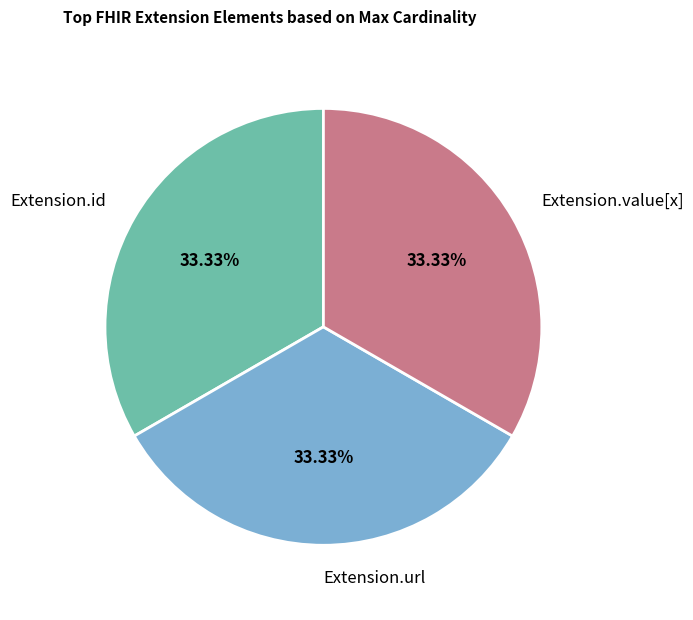

To the nearest percent, what is the average slice percentage?

33%